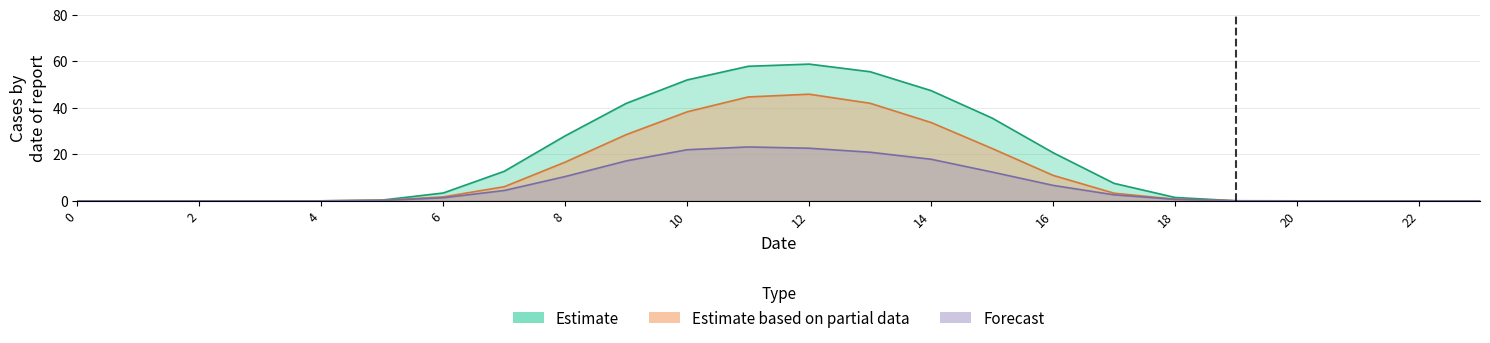

Which has a higher value, 3 or 5?

5